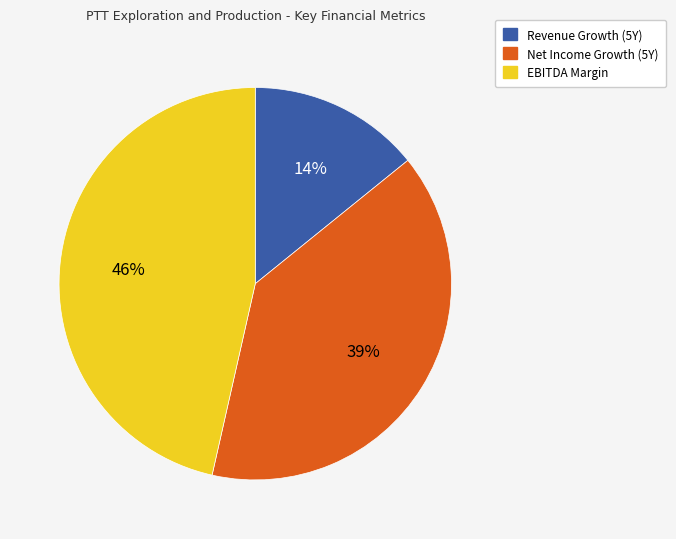

Between Net Income Growth (5Y) and EBITDA Margin, which is larger?

EBITDA Margin